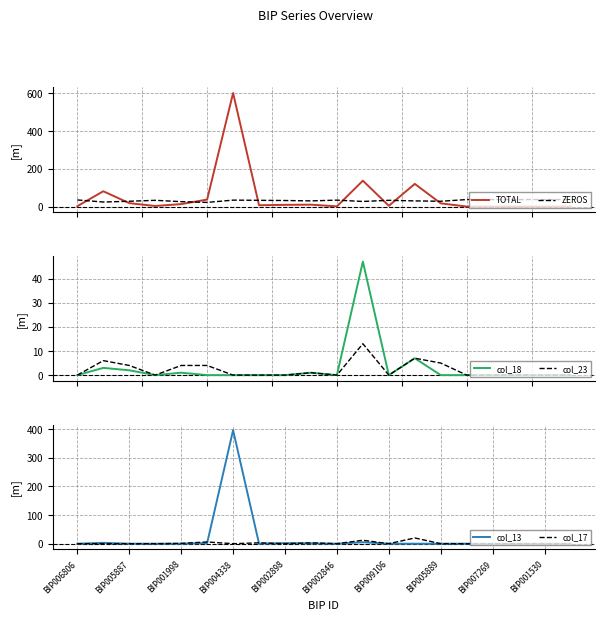

Which series ends up on top after the final intersection of col_18 and ZEROS?

ZEROS